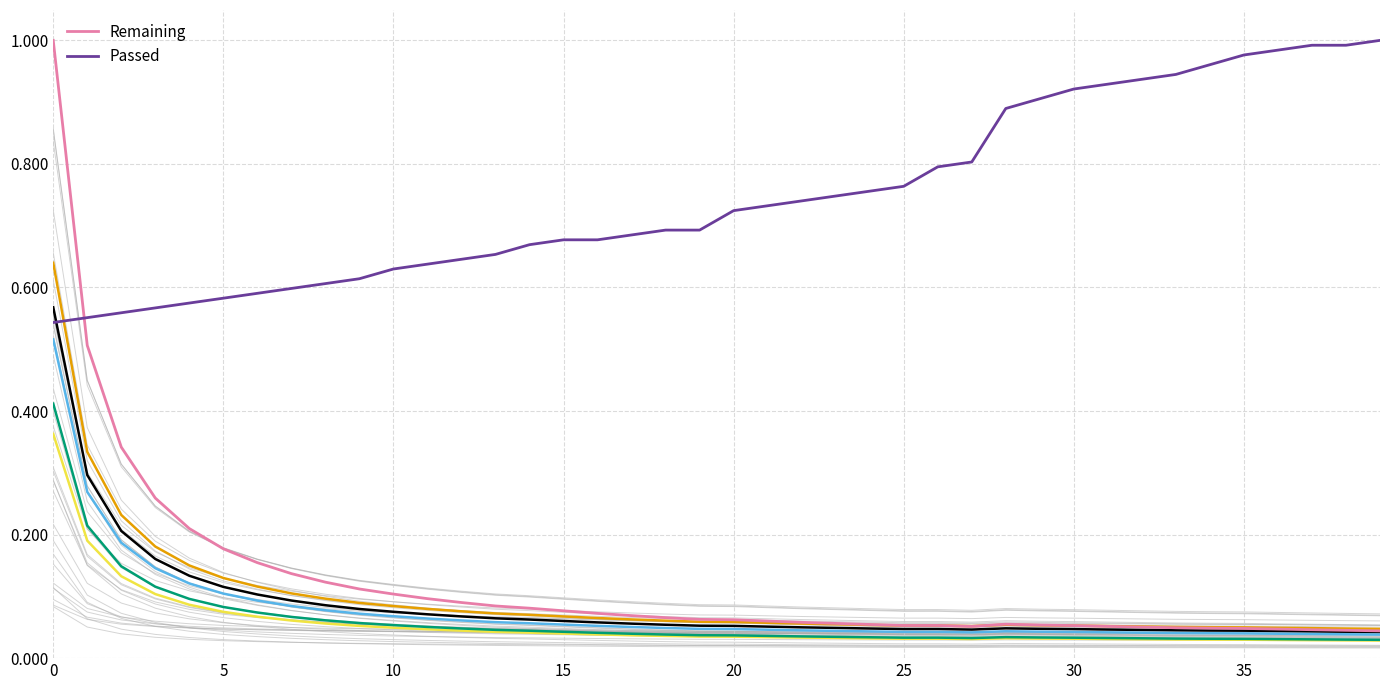

What is the value of the Remaining point at the 18th from the left?

0.1